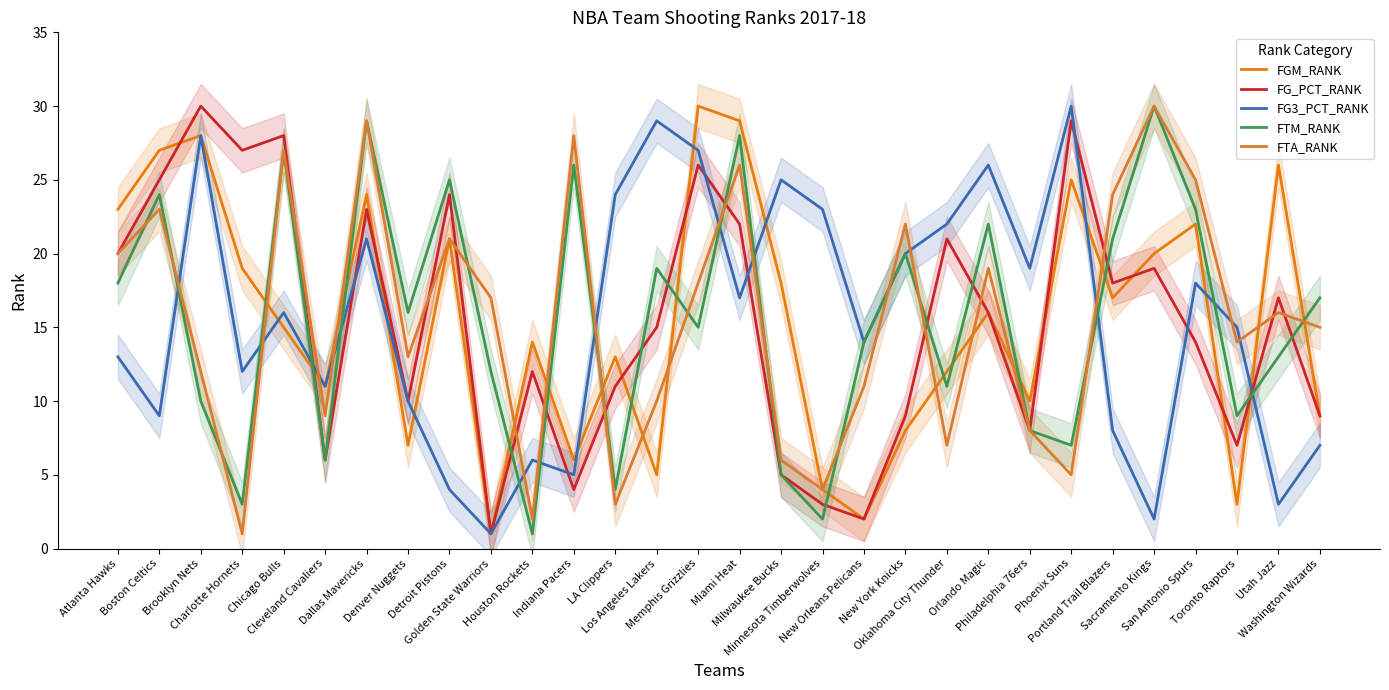

What is the label of the 14th point from the right?

Milwaukee Bucks